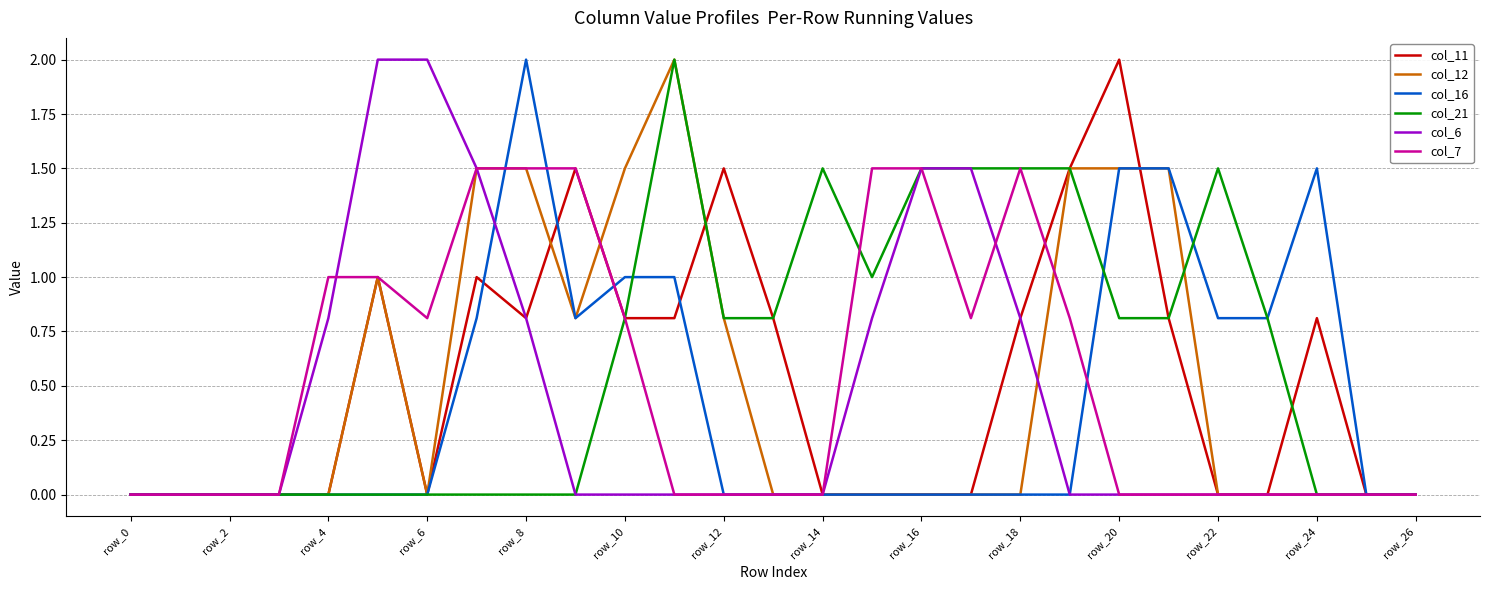

What is the difference between the maximum and minimum values in the col_6 series?

2.0